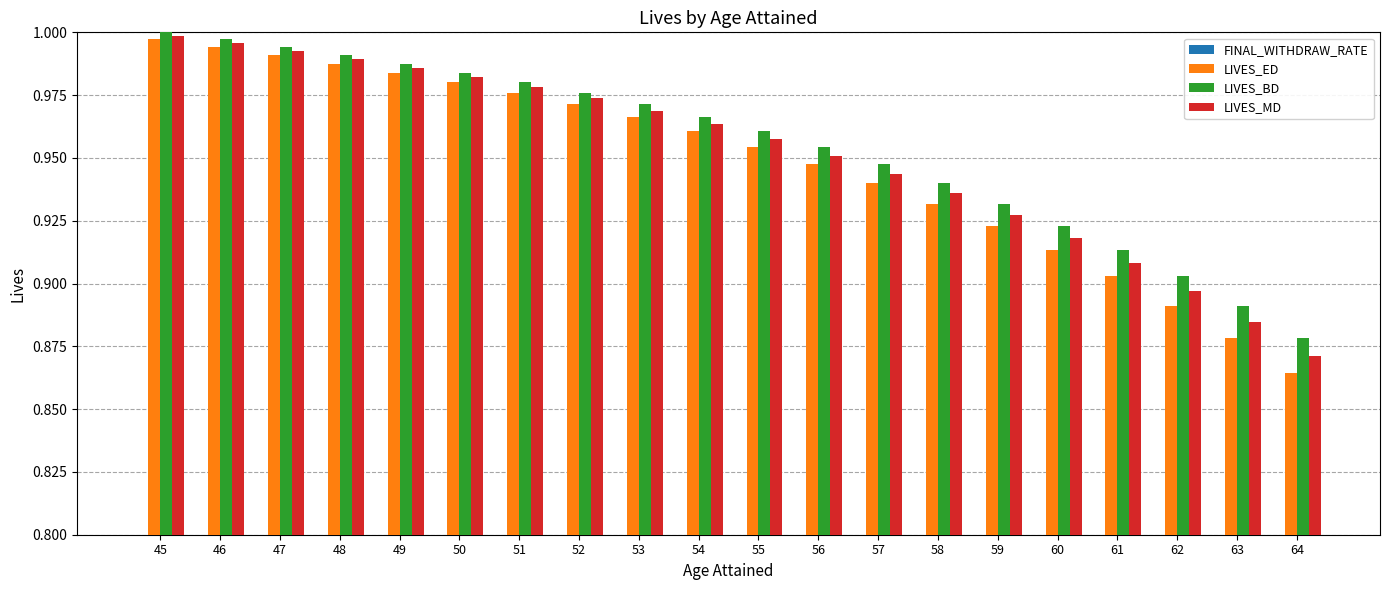

Is the value of FINAL_WITHDRAW_RATE at 58 greater than the value of LIVES_MD at 57?

No